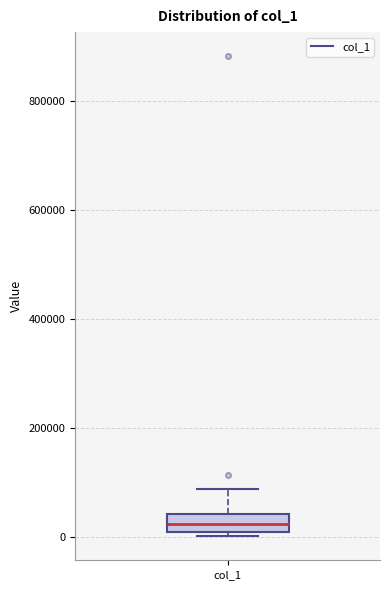

Transcribe this box plot: give where the median line is, the range the box spans, and where the two whiskers end, as read against the y-axis. The values are not printed on the chart, so give them approximately, as read against the axis.

median 20000, box 0 to 40000, whiskers 0 (just below the box's lower edge) to 80000